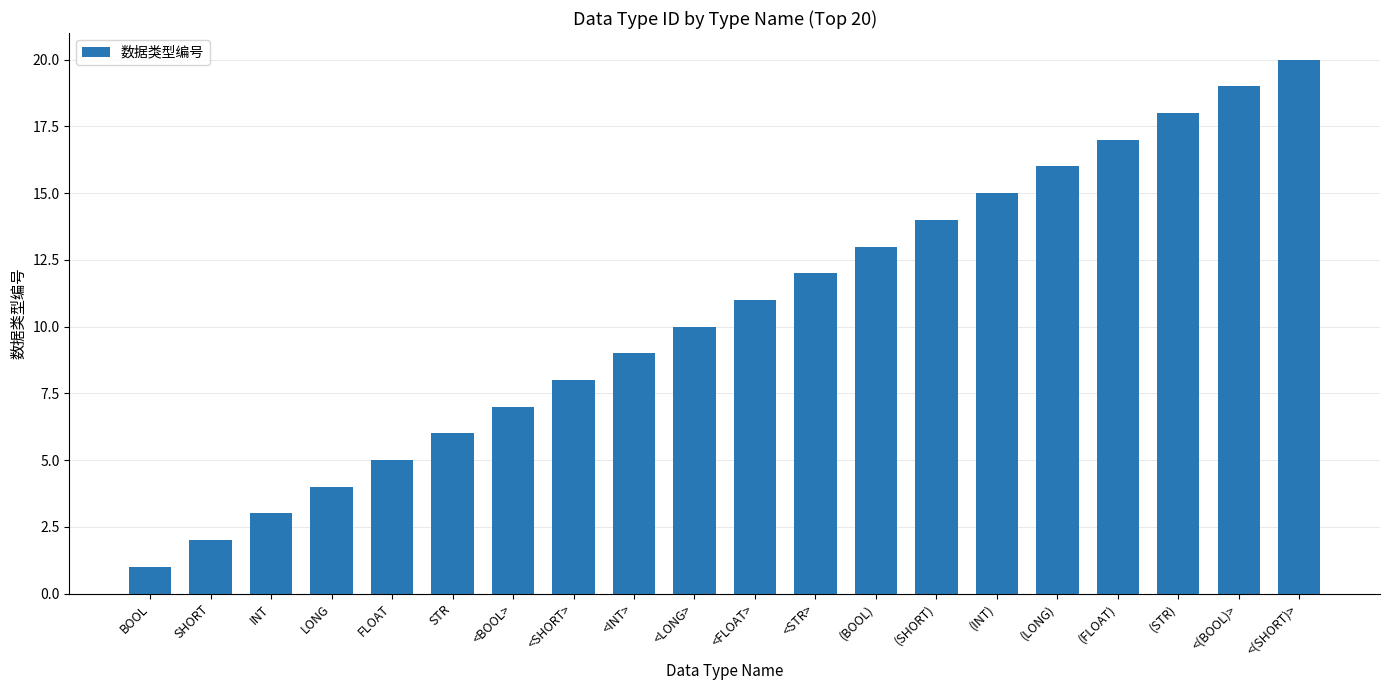

What is the difference between the values at BOOL and SHORT?

1